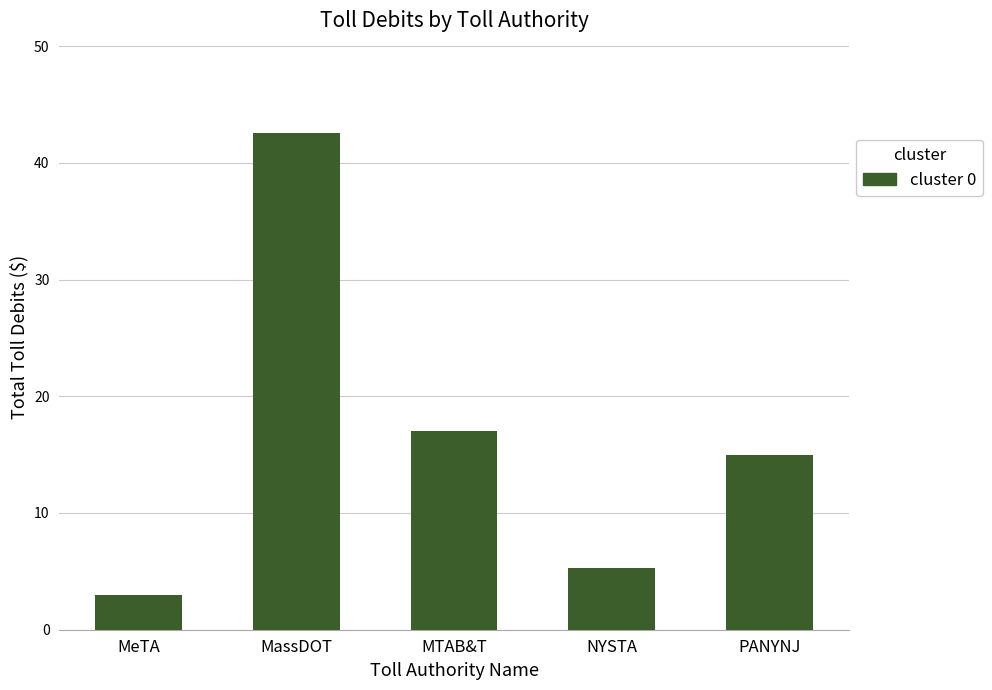

How many data points are less than 15?

2